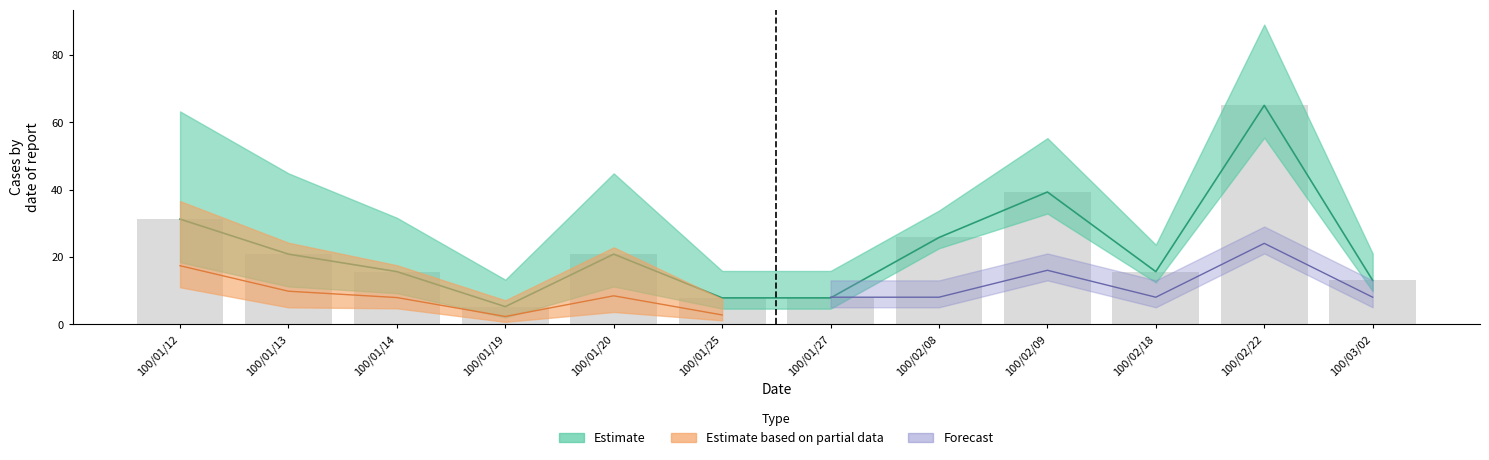

Rank the categories by value from lowest to highest.

100/01/19, 100/01/25, 100/01/27, 100/03/02, 100/01/14, 100/02/18, 100/01/13, 100/01/20, 100/02/08, 100/01/12, 100/02/09, 100/02/22